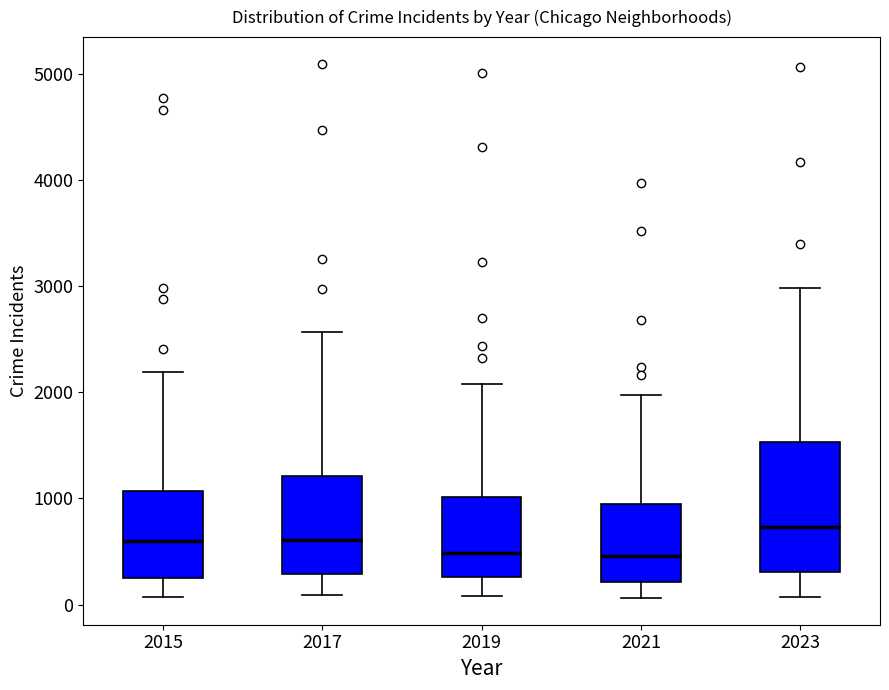

Where is the upper edge of the box at x = 2017 on the y-axis? The values are not printed on the chart, so give them approximately, as read against the axis.

1200